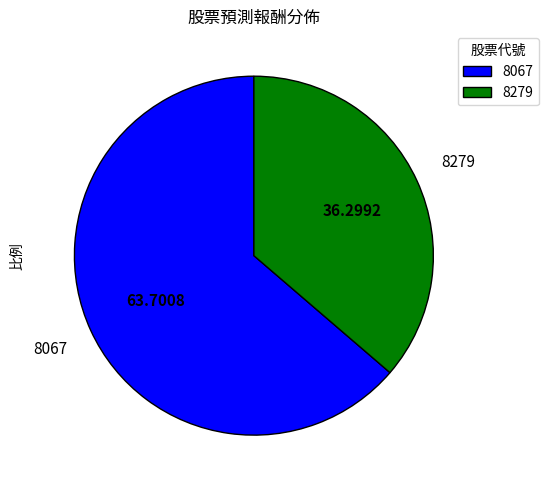

Which category has the smallest portion of the pie?

8279